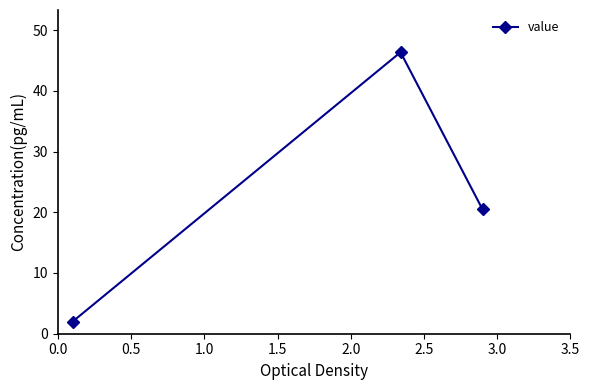

What is the maximum value shown in the chart?

46.3